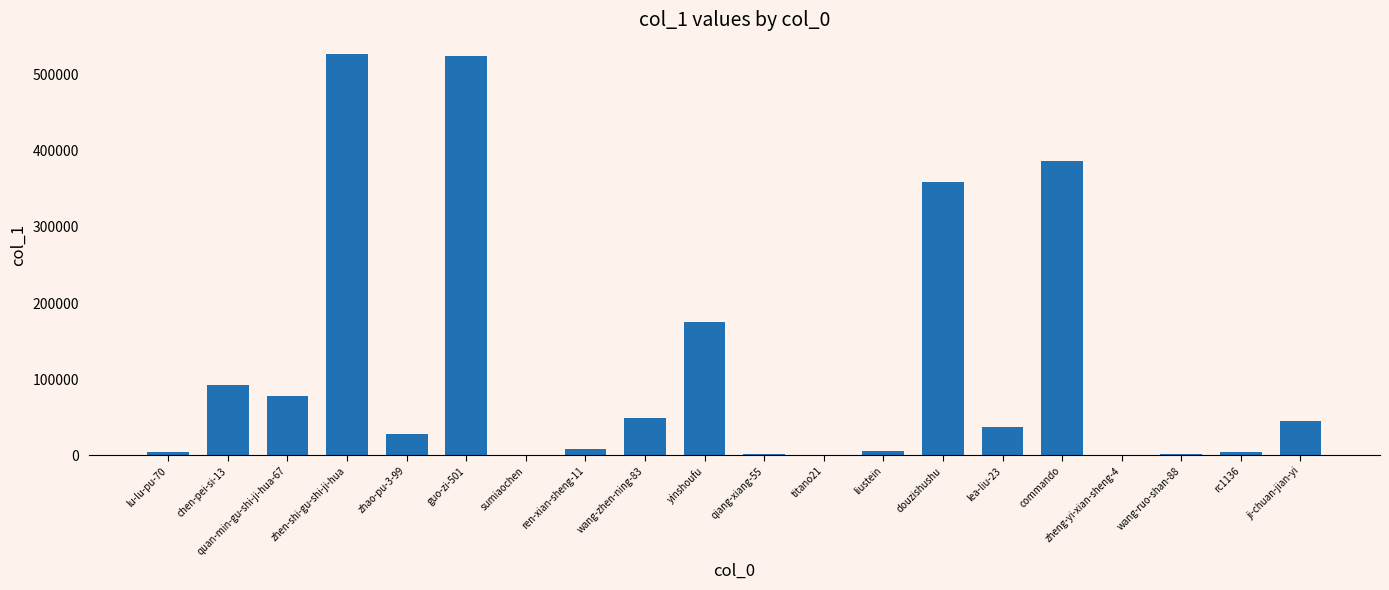

Is it true that the value at yinshoufu is 175063?

True